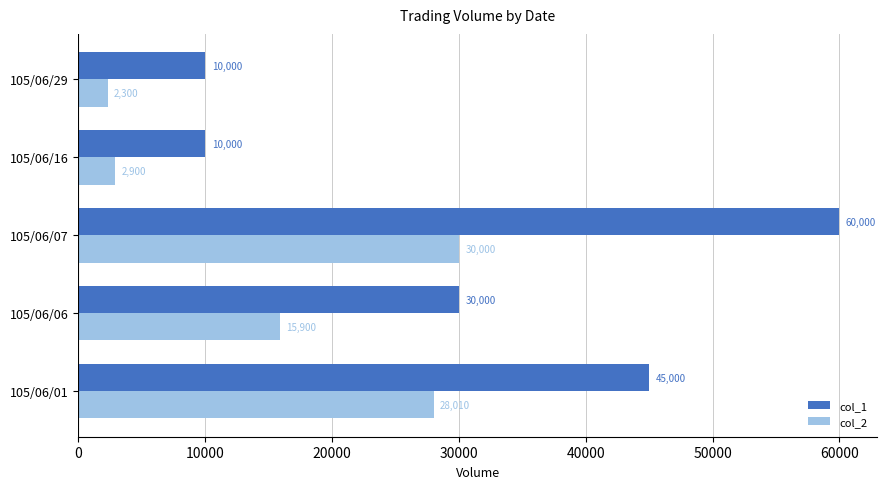

At which label is col_1 closest to 35000?

105/06/06